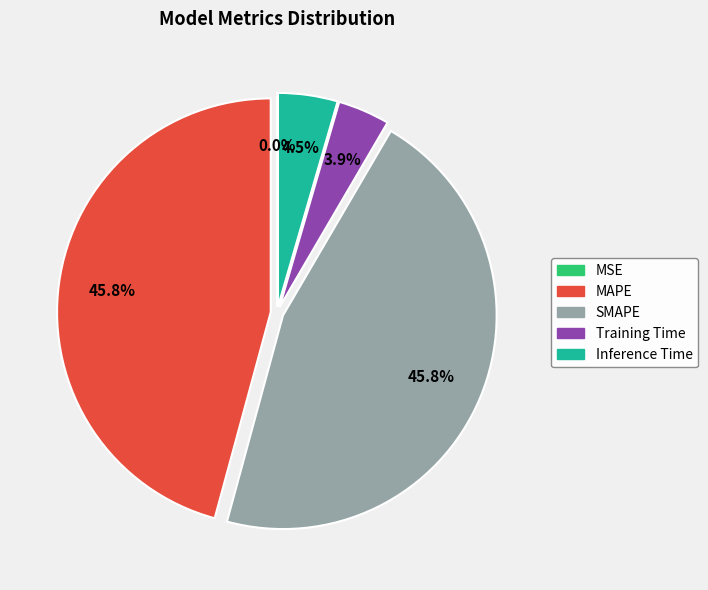

Does MAPE represent more than half of the total?

No